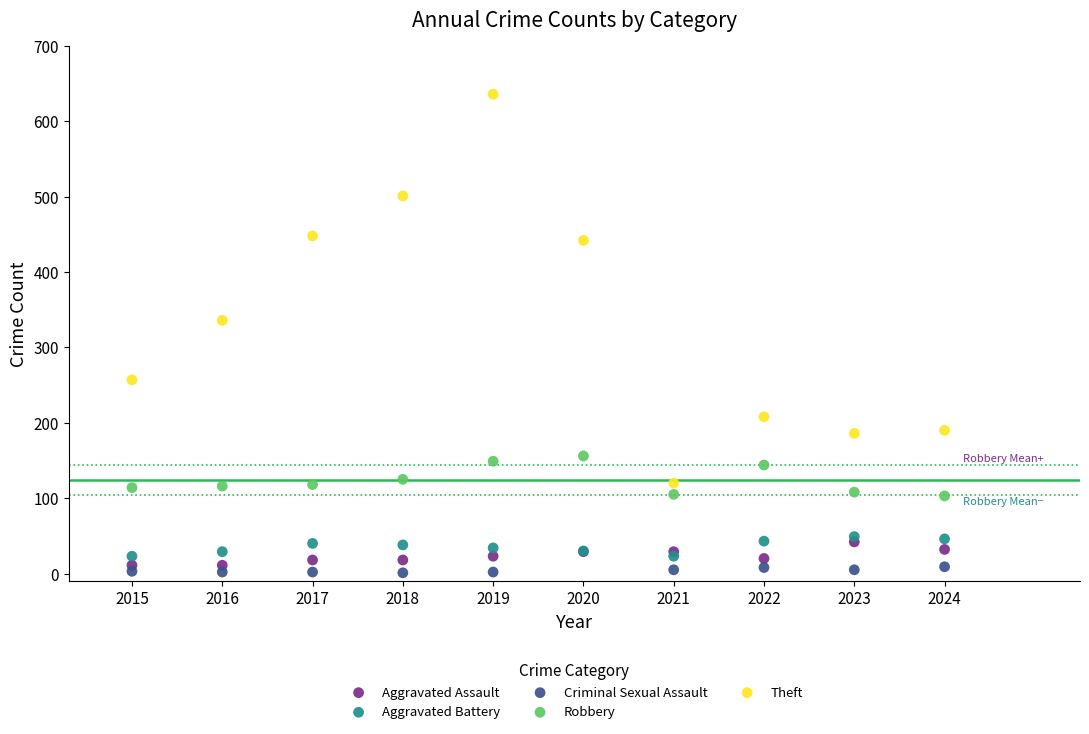

What are all the series names shown in the legend?

Aggravated Assault, Aggravated Battery, Criminal Sexual Assault, Robbery, Theft